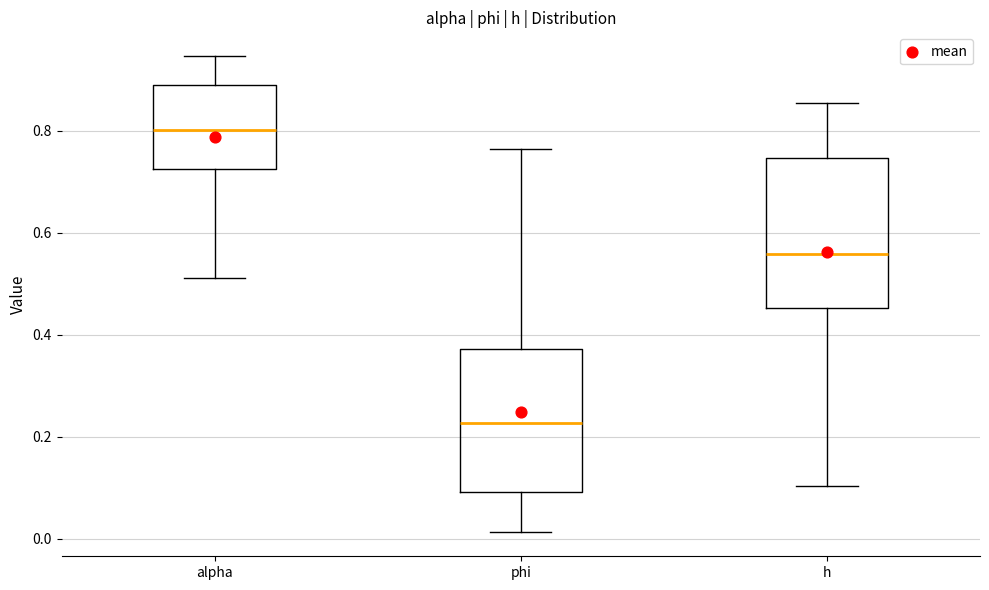

Where does the upper whisker of the box for phi end on the y-axis? The values are not printed on the chart, so give them approximately, as read against the axis.

0.76